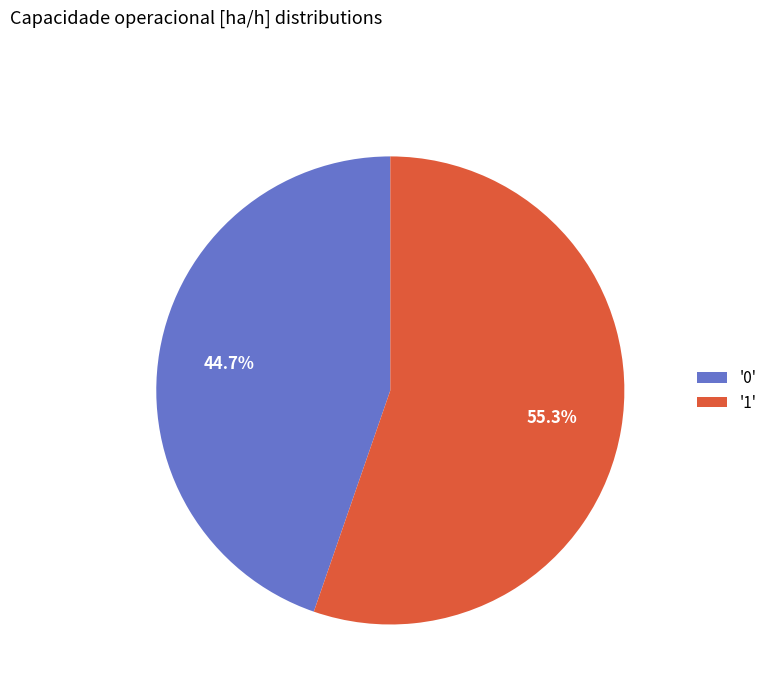

How much of the chart is everything except '0'?

55.3%